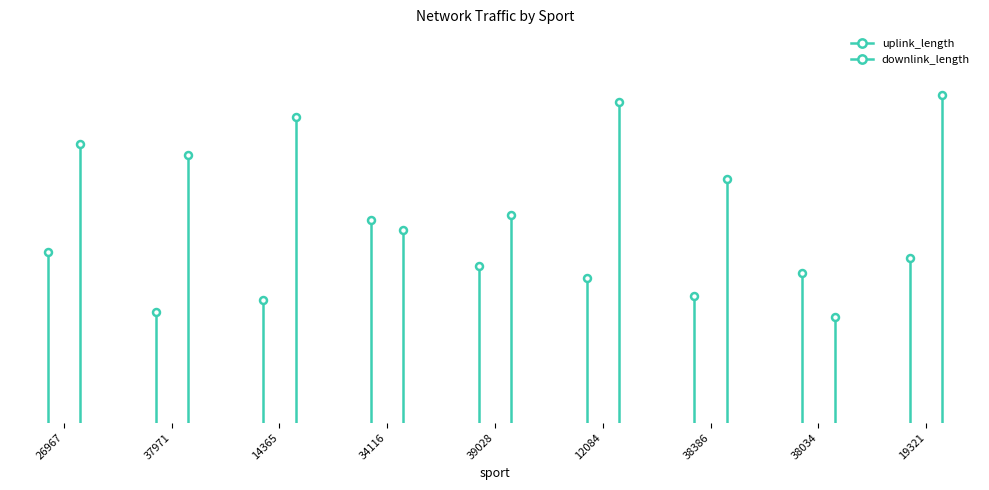

What is the difference between the uplink_length values at 38034 and 39028?

7